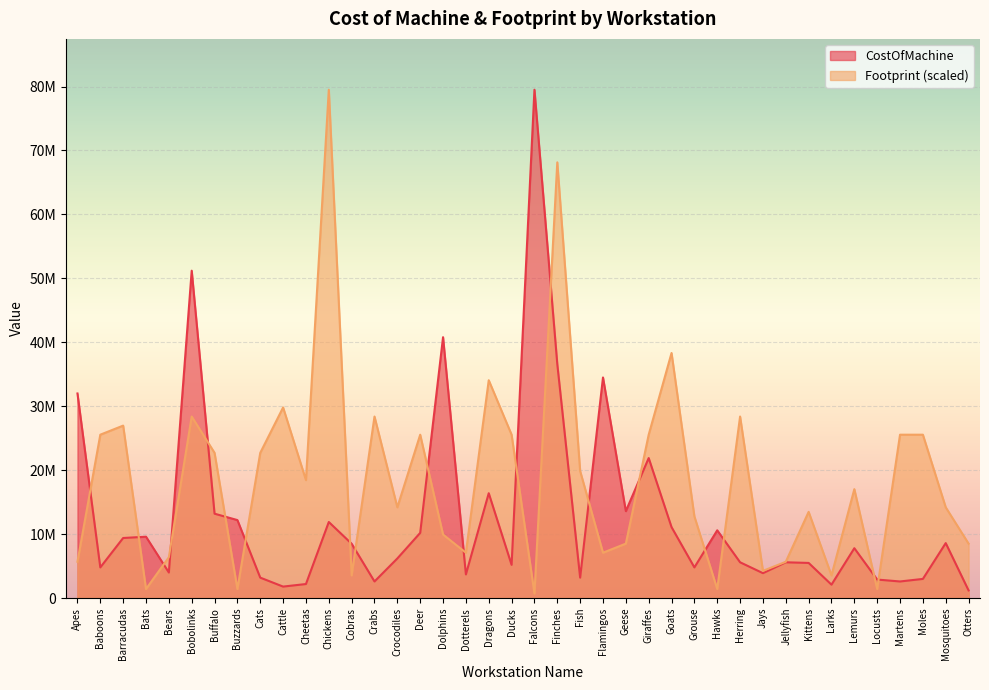

The Footprint series shows 39019362.6 at Deer. True or false?

False